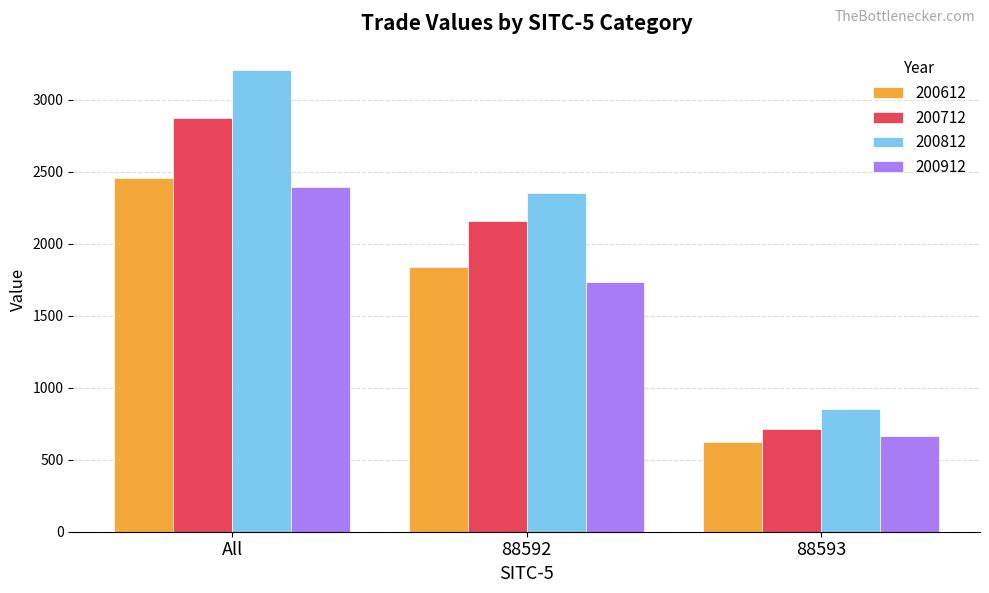

At which label does 200712 first exceed 2160?

All